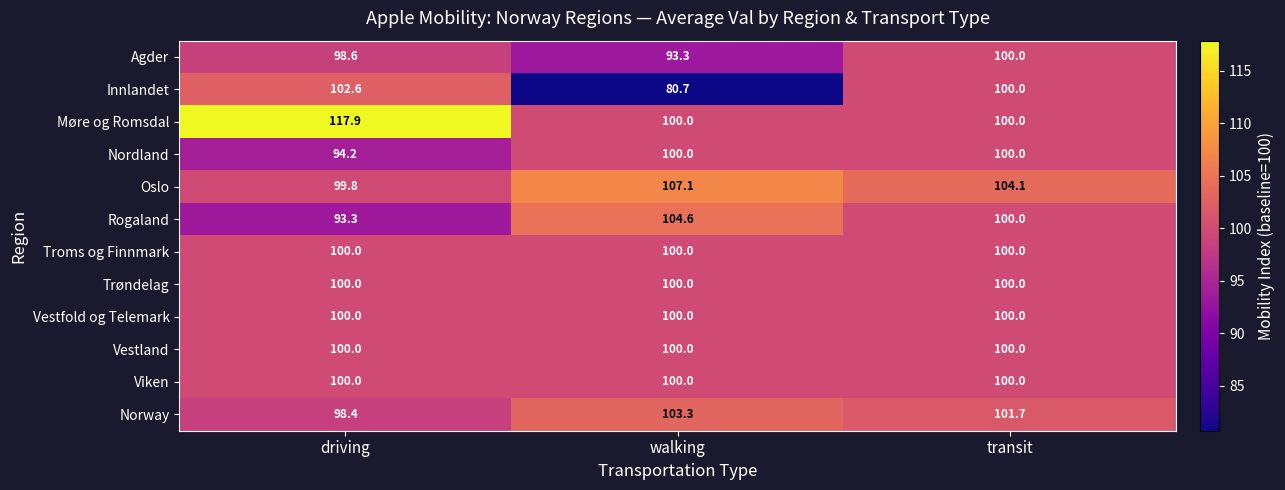

At which category does the chart reach its minimum across all series?

walking